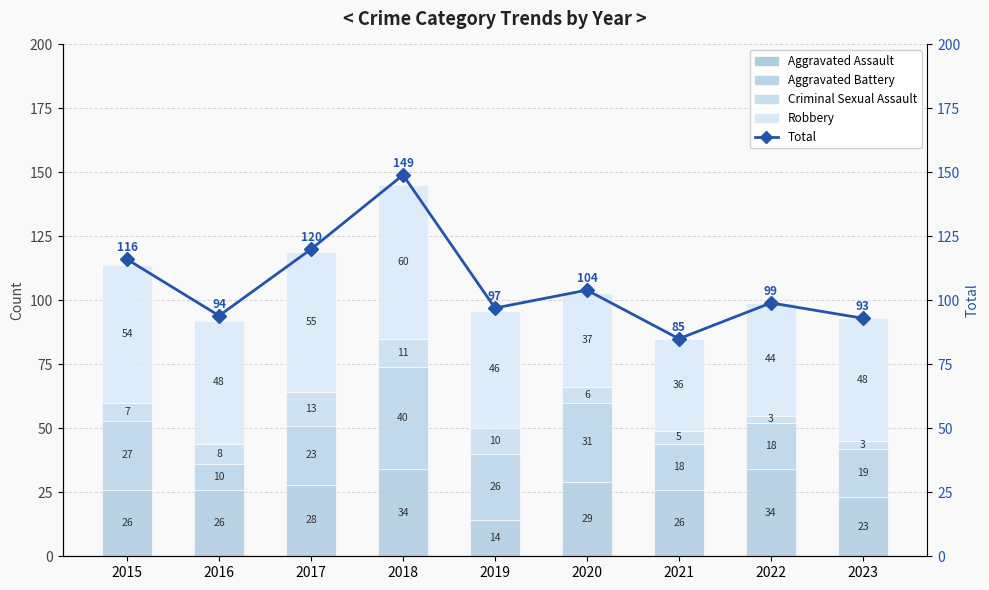

At which label does Aggravated Assault reach its peak?

2018